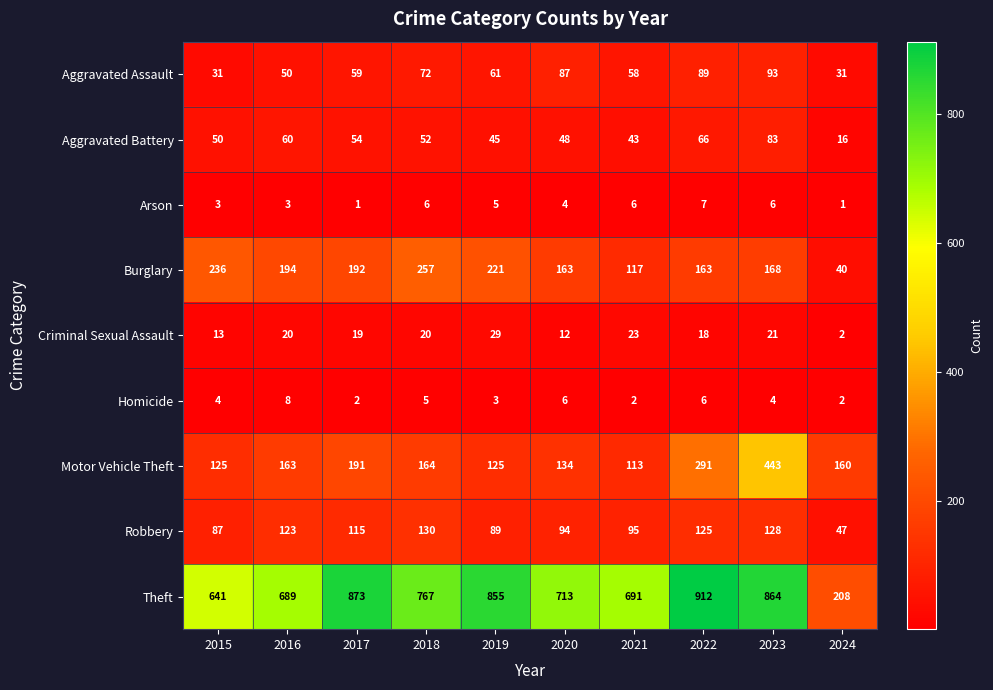

List the series in order of their peak value, highest first.

Theft, Motor Vehicle Theft, Burglary, Robbery, Aggravated Assault, Aggravated Battery, Criminal Sexual Assault, Homicide, Arson